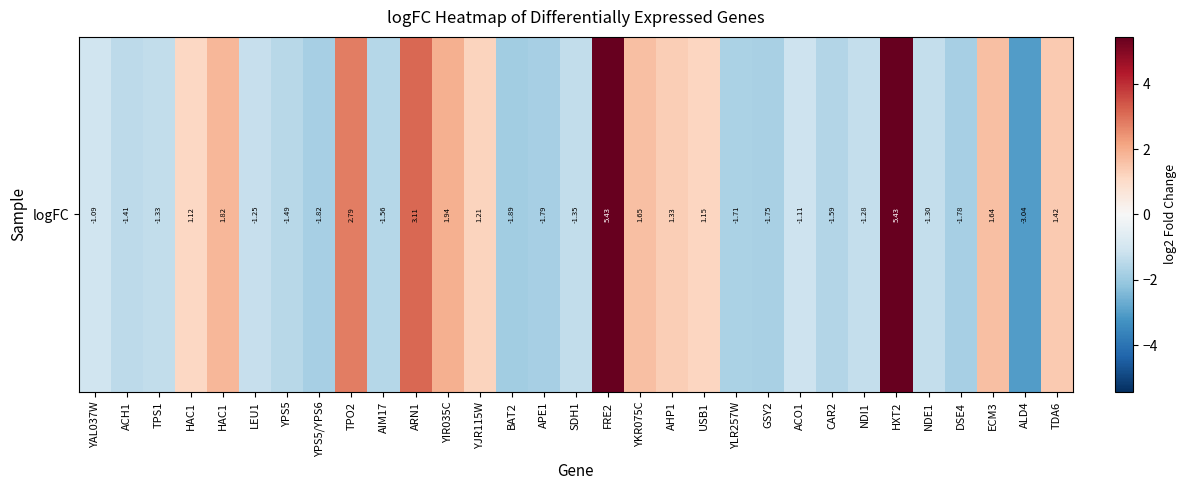

Between ACH1 and FRE2, which is larger?

FRE2